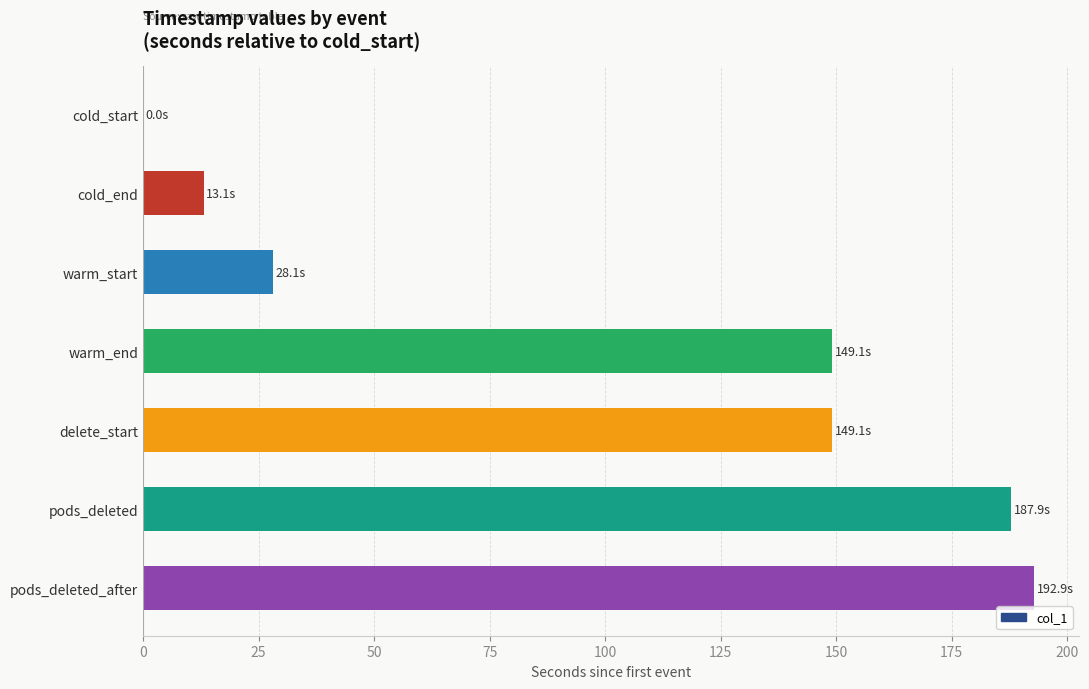

At which category does the chart reach its peak across all series?

pods_deleted_after